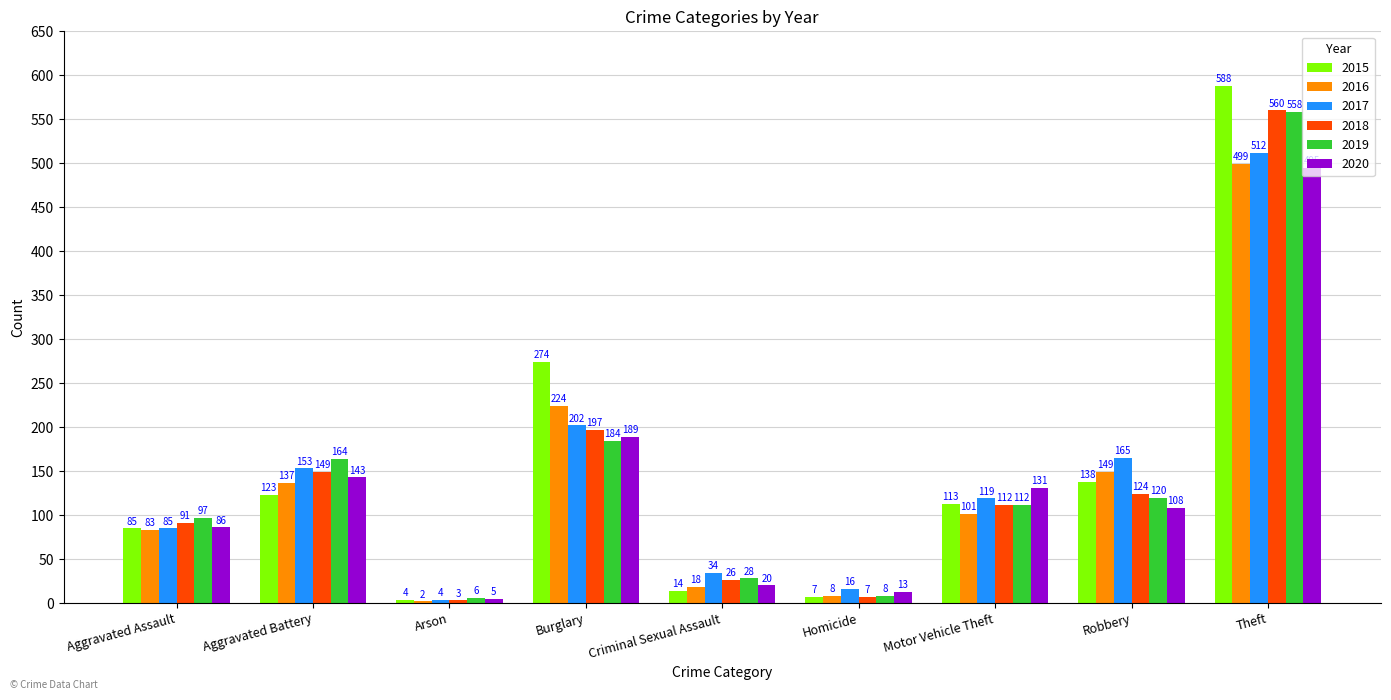

Reading left to right, transcribe all the data shown in this chart.

2015: 85	123	4	274	14	7	113	138	588
2016: 83	137	2	224	18	8	101	149	499
2017: 85	153	4	202	34	16	119	165	512
2018: 91	149	3	197	26	7	112	124	560
2019: 97	164	6	184	28	8	112	120	558
2020: 86	143	5	189	20	13	131	108	495